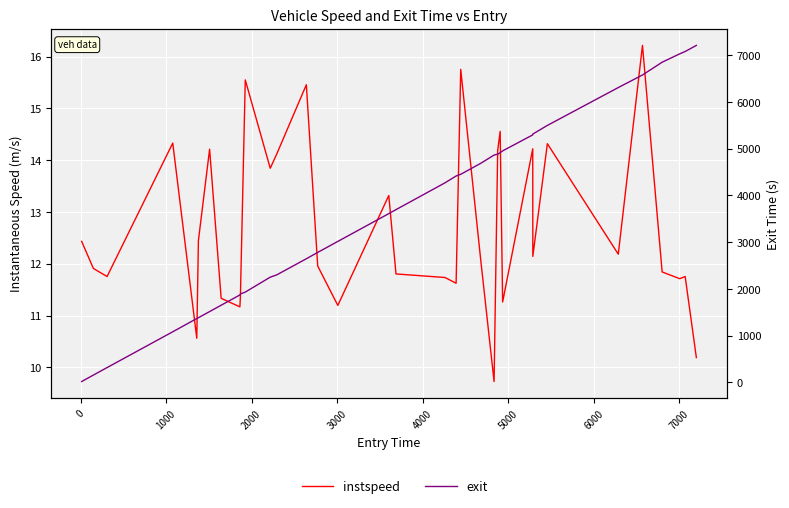

What are all the series names shown in the legend?

instspeed, exit